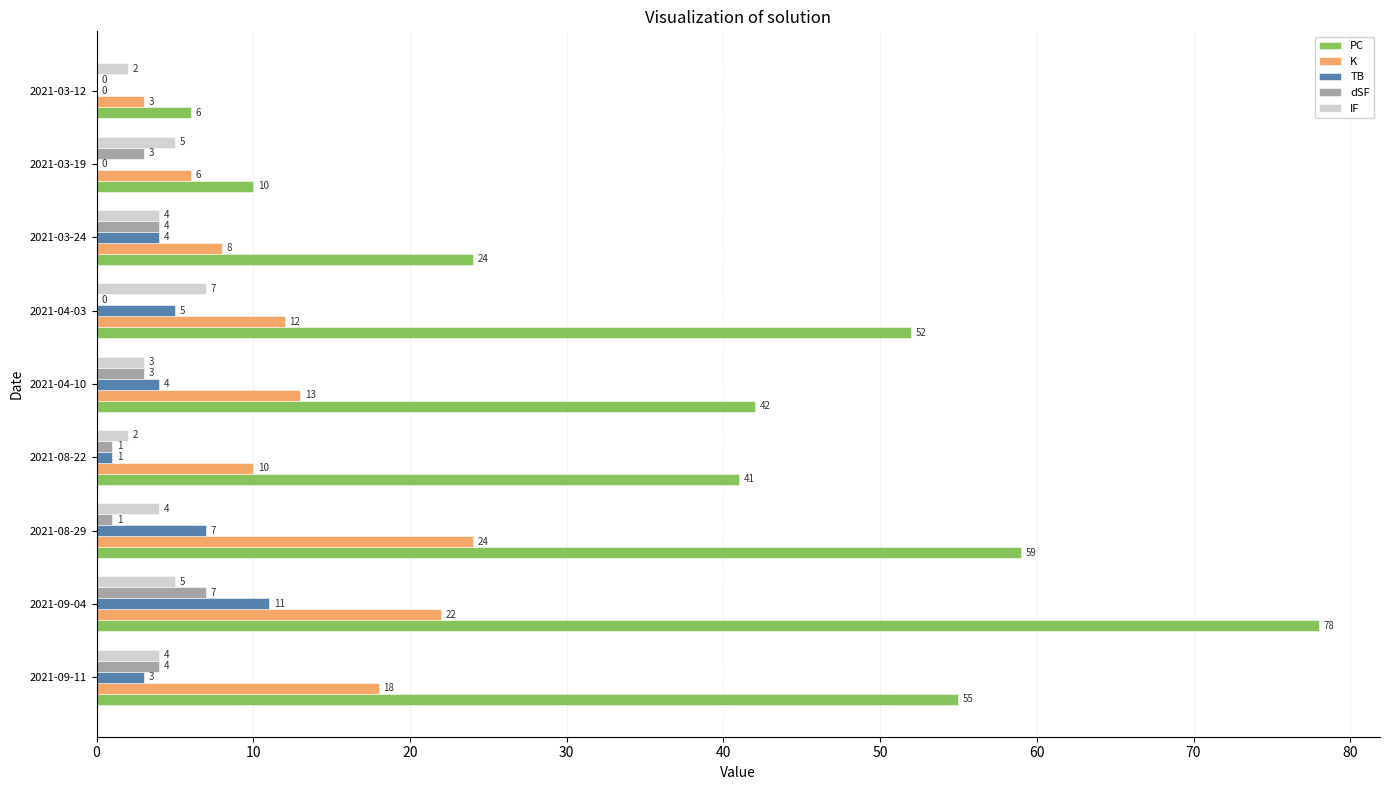

Where is TB nearest to the value 5?

2021-04-03